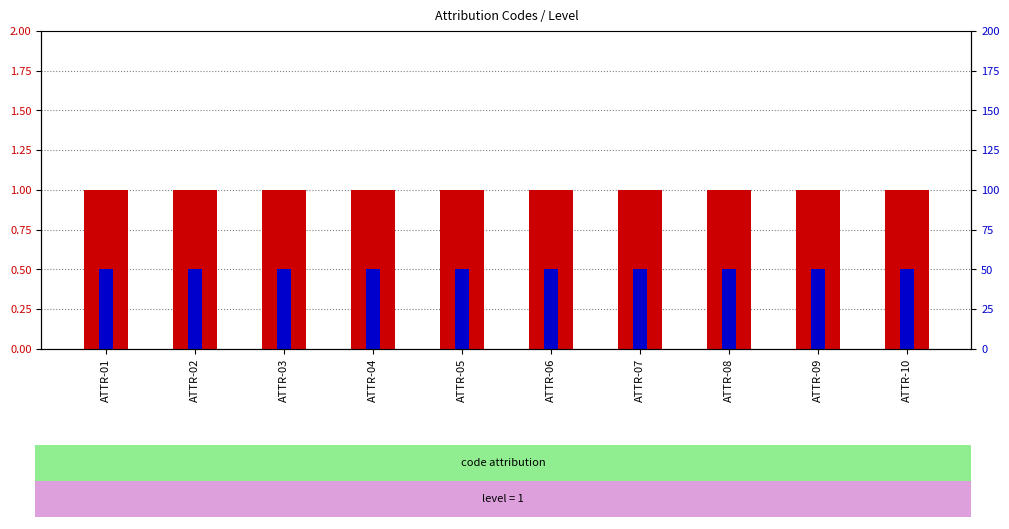

The Level series shows 1.0 at ATTR-01. True or false?

True